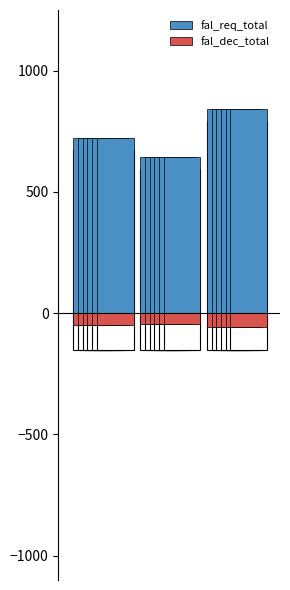

What is the value of the fal_req_total bar at the 3rd from the left?

842